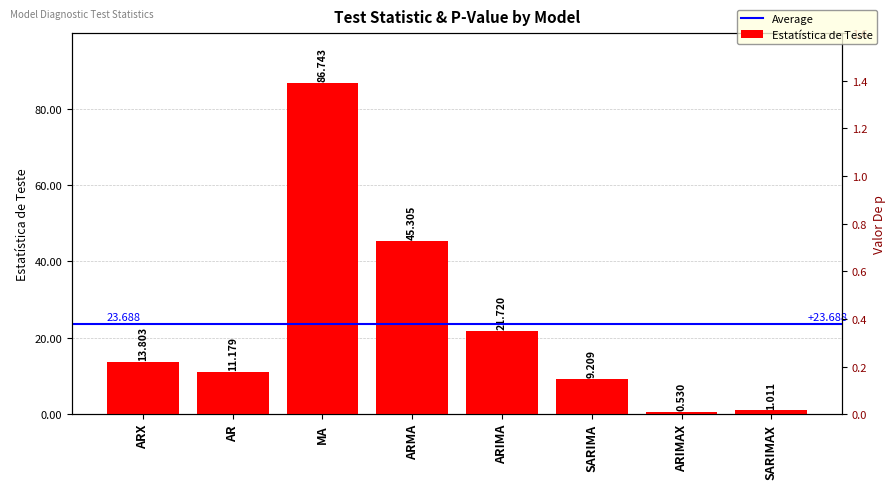

Are the bars grouped side by side (vs. stacked)?

Yes